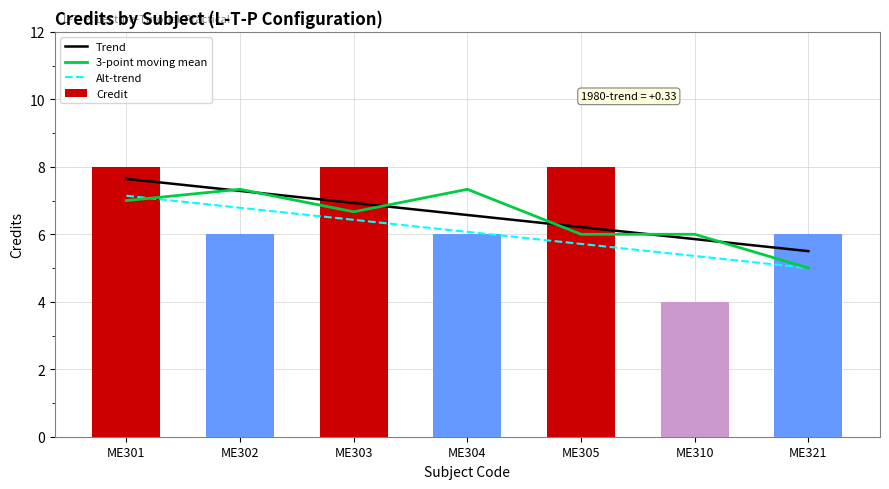

True or false: Credit has a value of 9 at ME302.

False